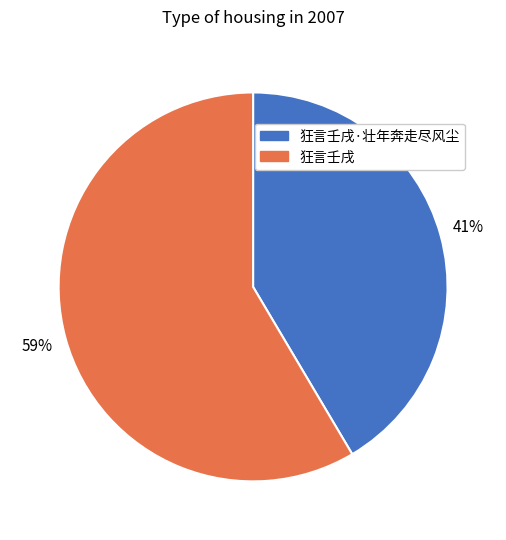

To the nearest percent, what portion does 狂言壬戌 represent?

59%